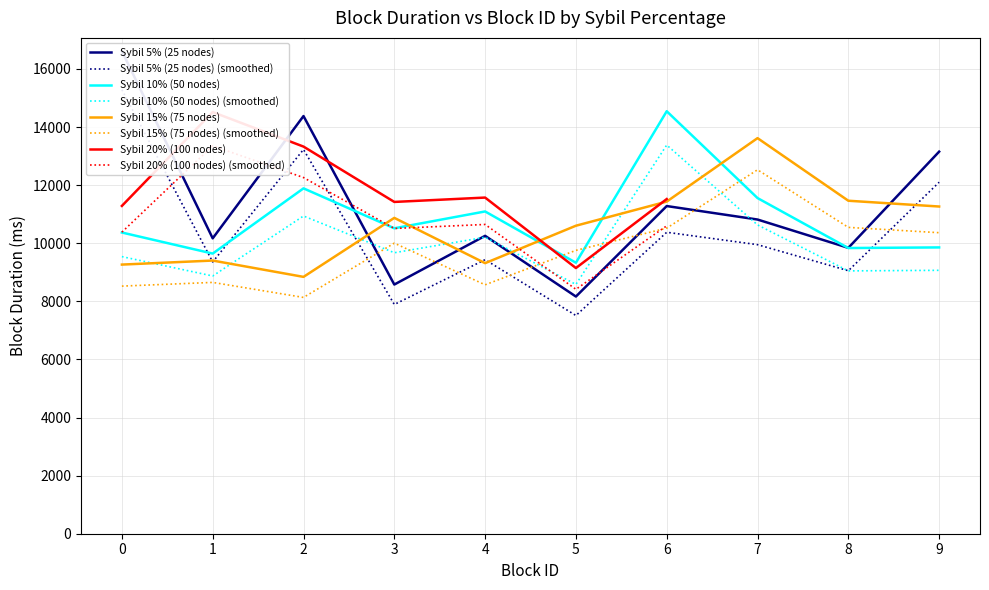

Read the Sybil 15% (75 nodes) value at 4, to the nearest 10.

9310